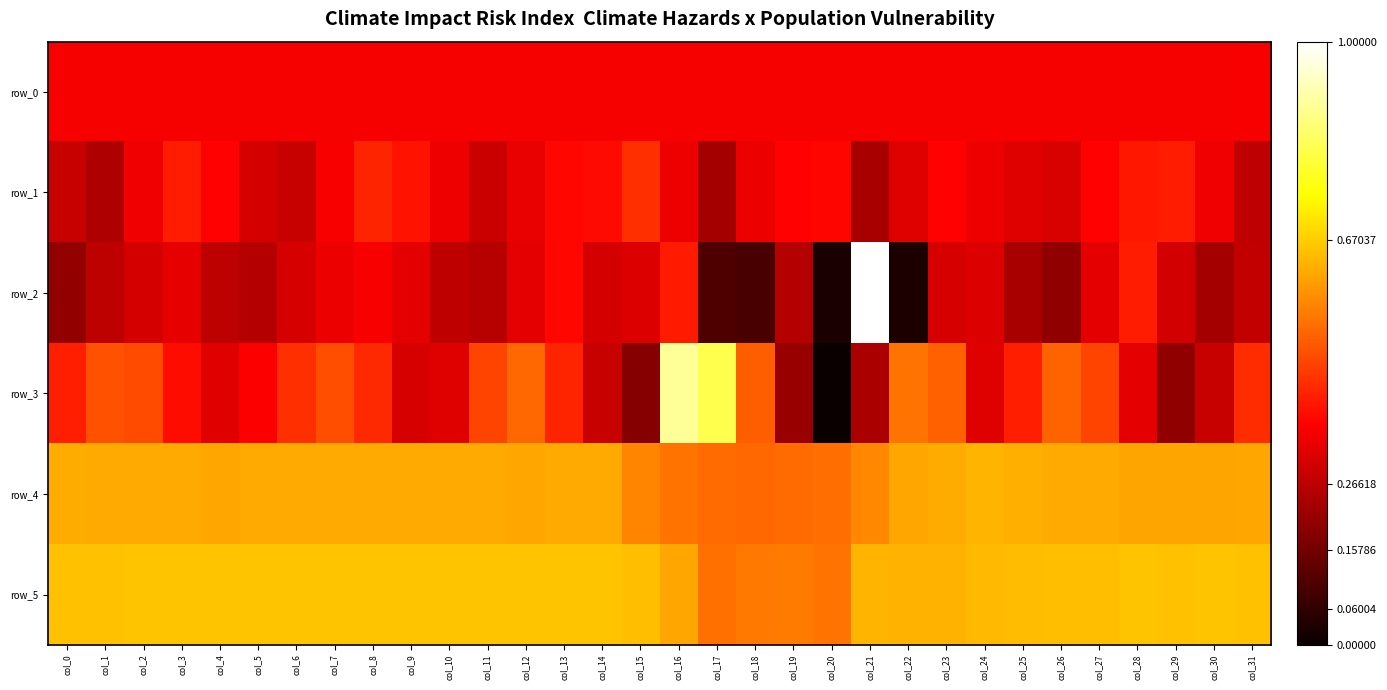

What is the difference between the row_2 values at col_16 and col_1?

0.1